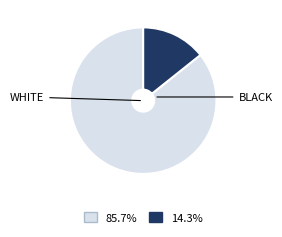

Does any single category account for the majority?

Yes